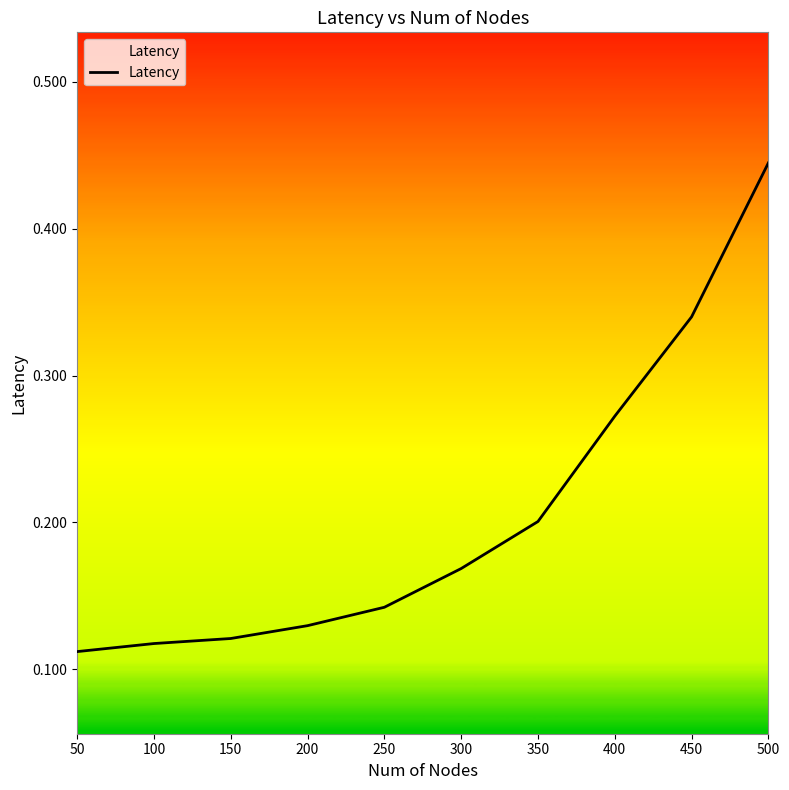

Between 350 and 200, which is larger?

350